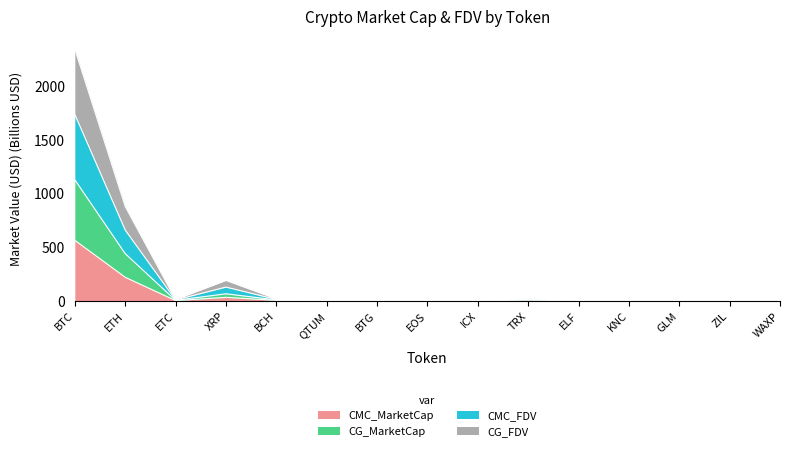

What is the minimum value for CMC_FDV?

0.6